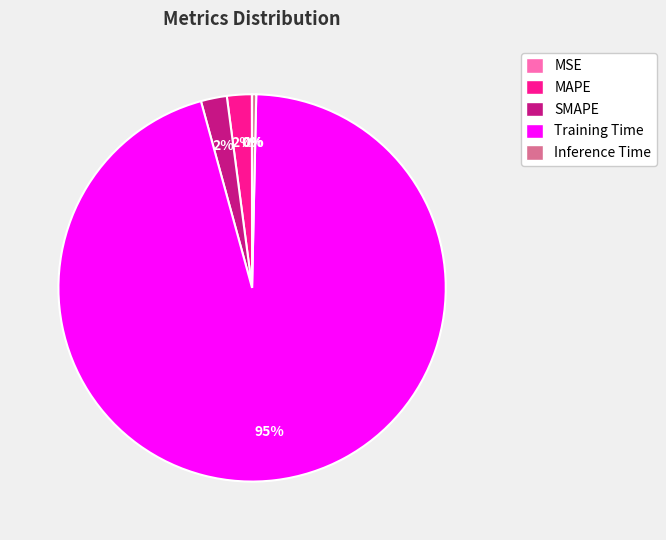

To the nearest percent, what is the average slice percentage?

20%